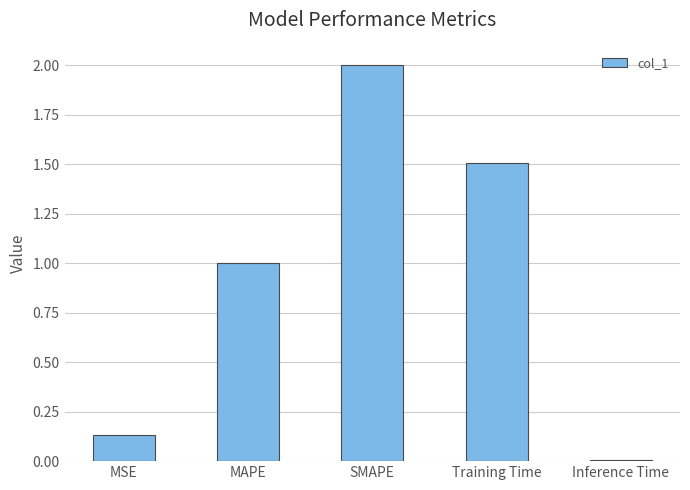

What is the sum of all values?

4.6